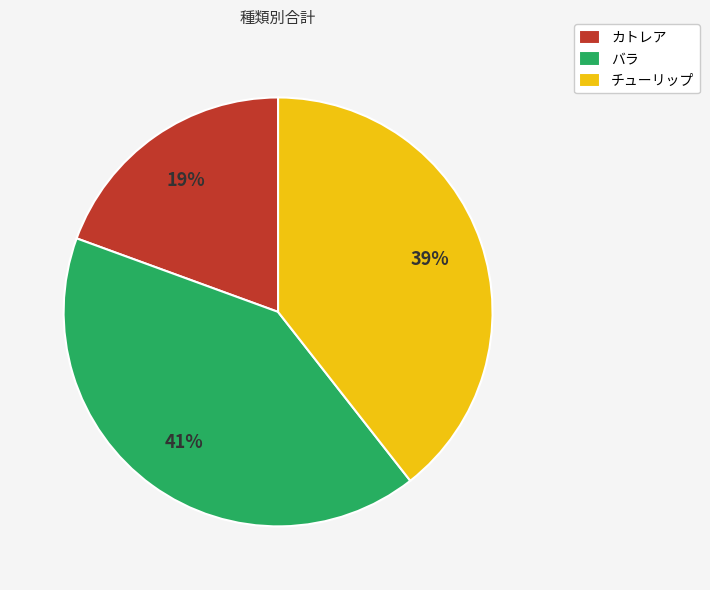

Does カトレア account for over 50% of the chart?

No